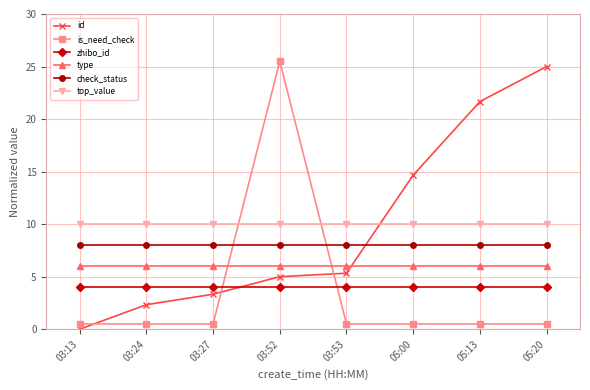

What are all the series names shown in the legend?

id, is_need_check, zhibo_id, type, check_status, top_value